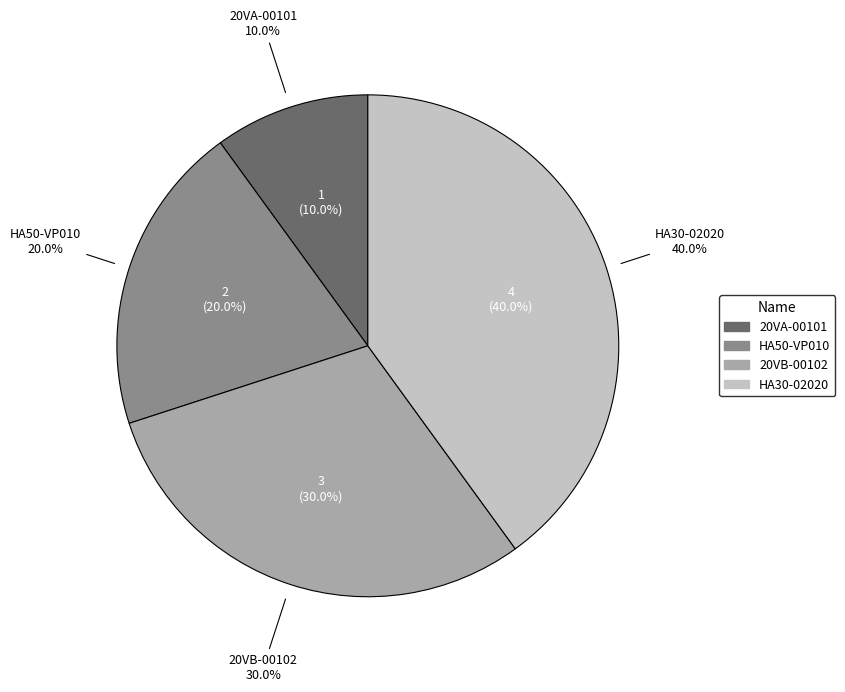

What is the change in value from 20VA-00101 to HA50-VP010?

+1